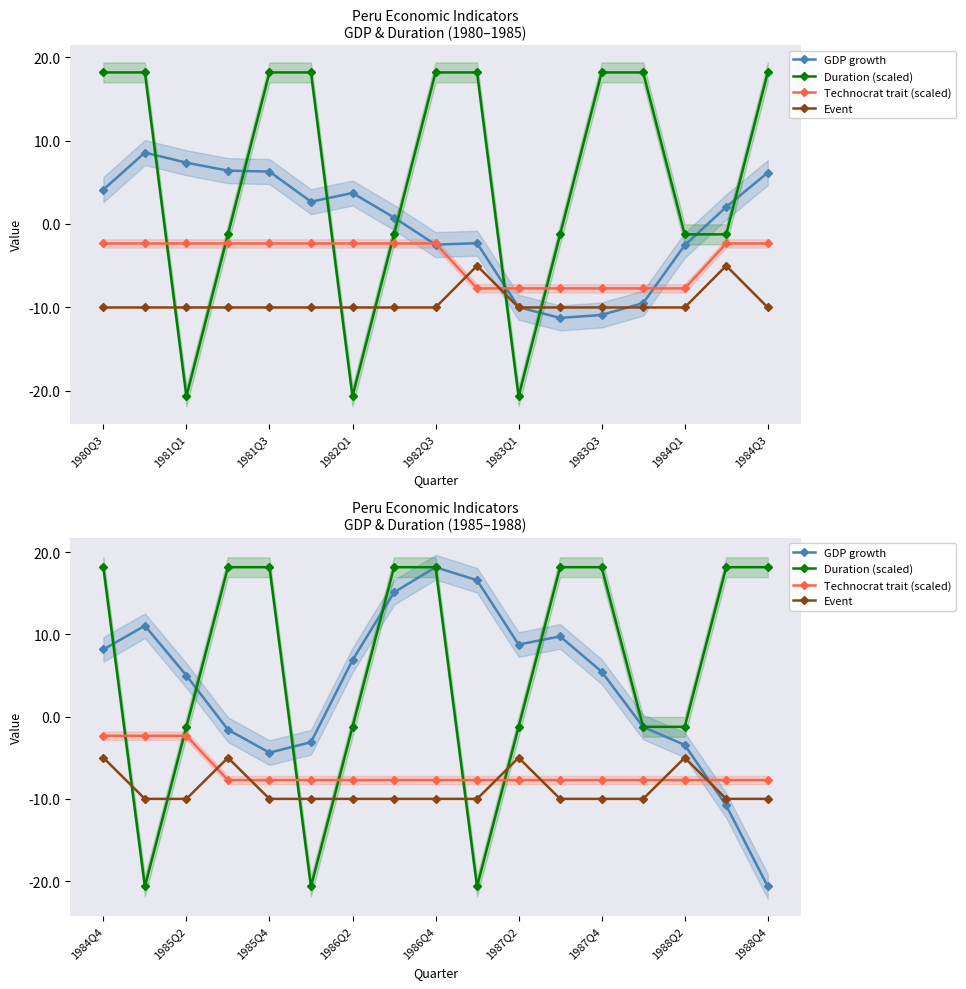

How many values in the Technocrat trait (scaled) series exceed -7?

3